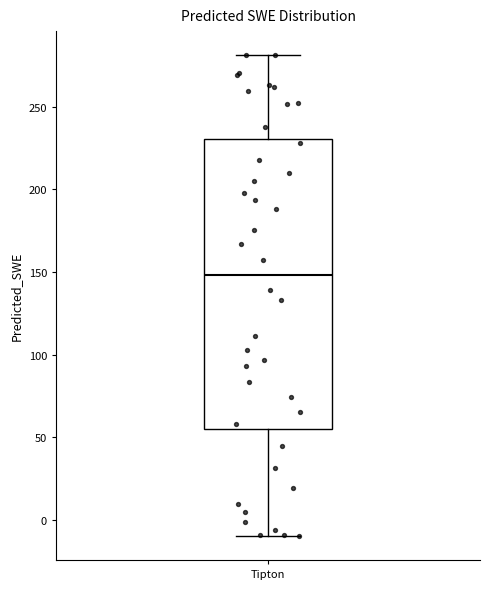

Where does the median line of the box for Tipton sit on the y-axis? The values are not printed on the chart, so give them approximately, as read against the axis.

150